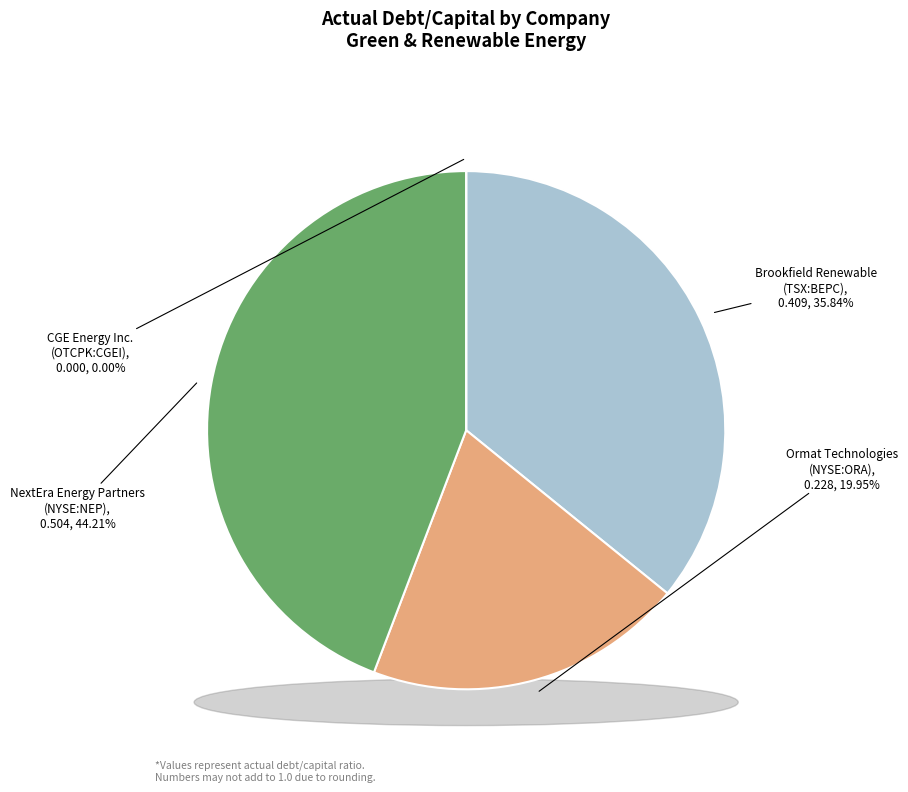

Which slice is the largest?

NextEra Energy Partners, LP (NYSE:NEP)